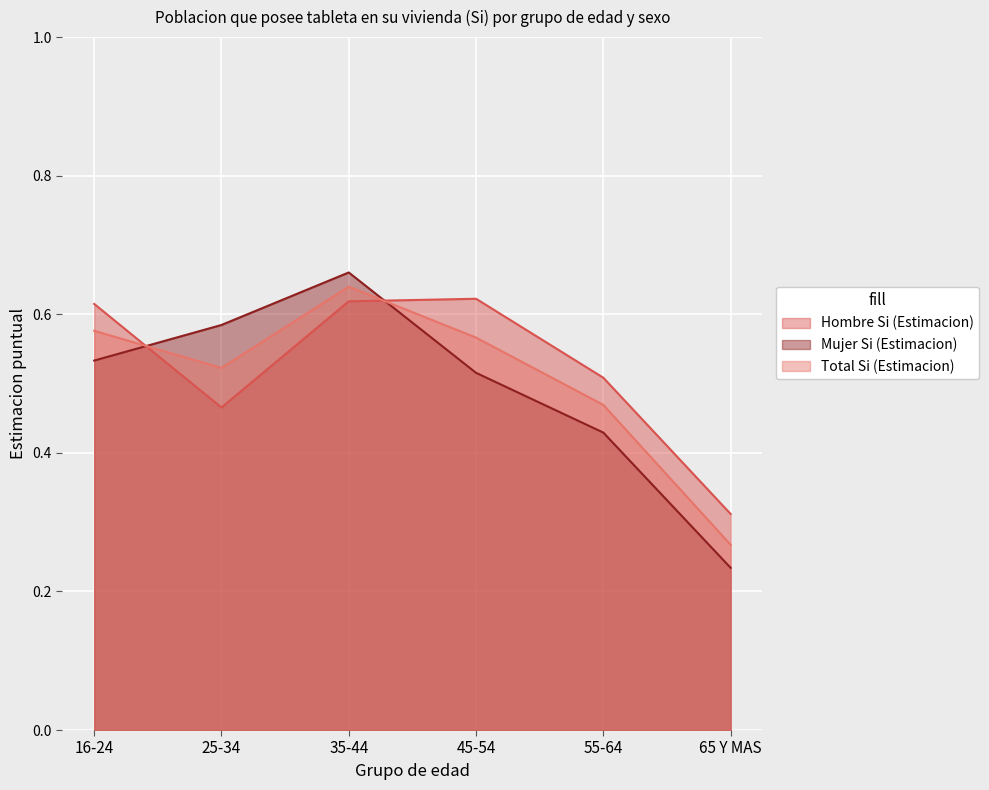

What are all the series names shown in the legend?

Hombre Si (Estimacion), Mujer Si (Estimacion), Total Si (Estimacion)